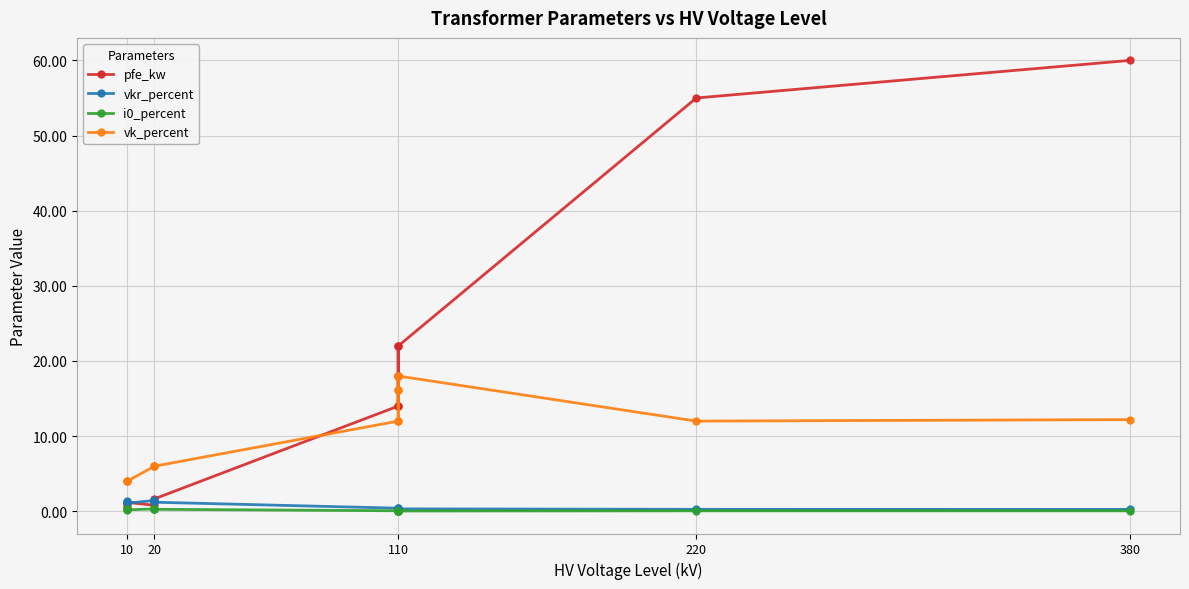

Between 8 and 10, which series saw the biggest shift?

pfe_kw